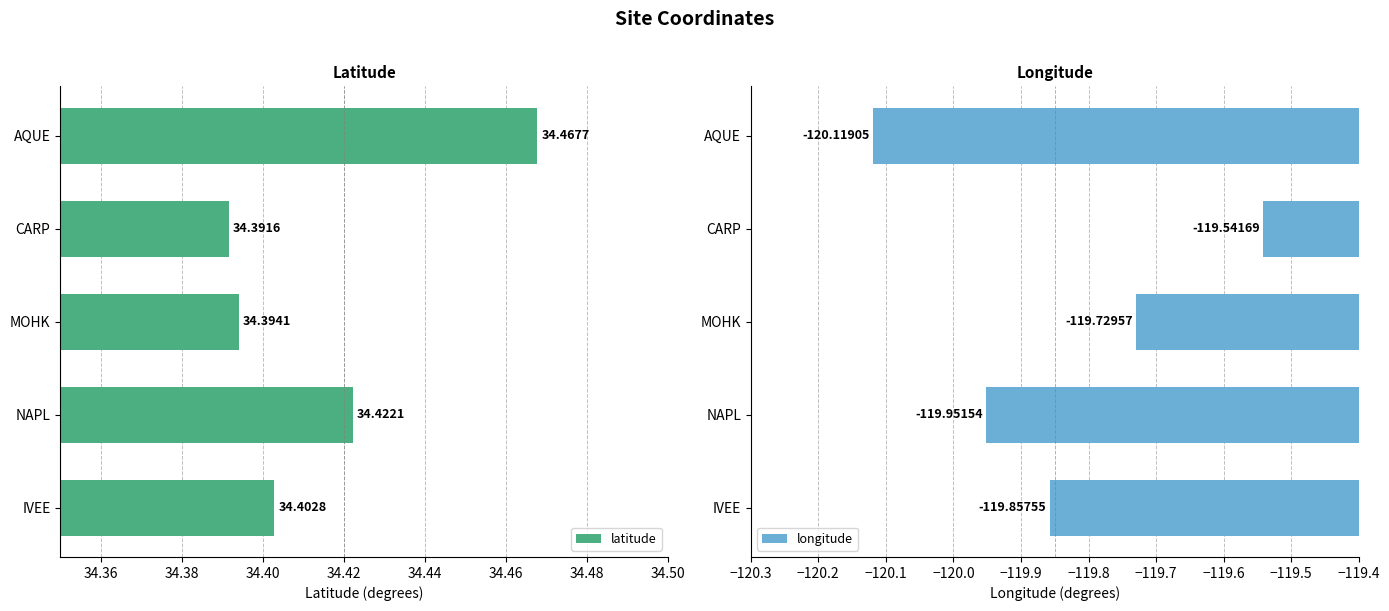

What is the lowest value of the longitude series?

-120.1